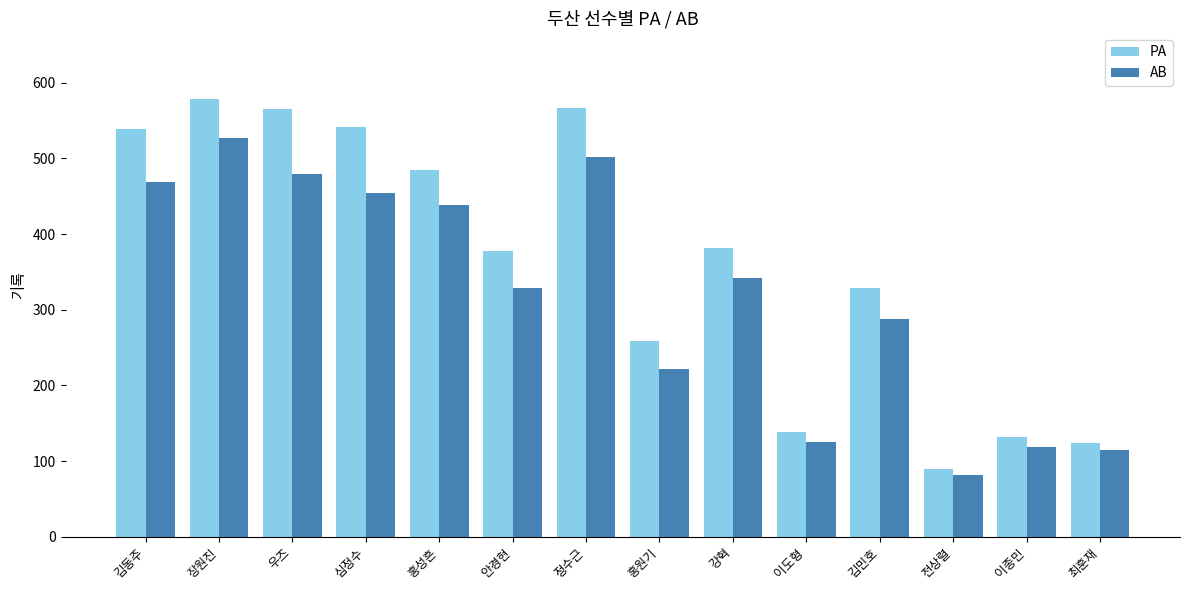

What is the value of the AB bar at the 2nd from the left?

527